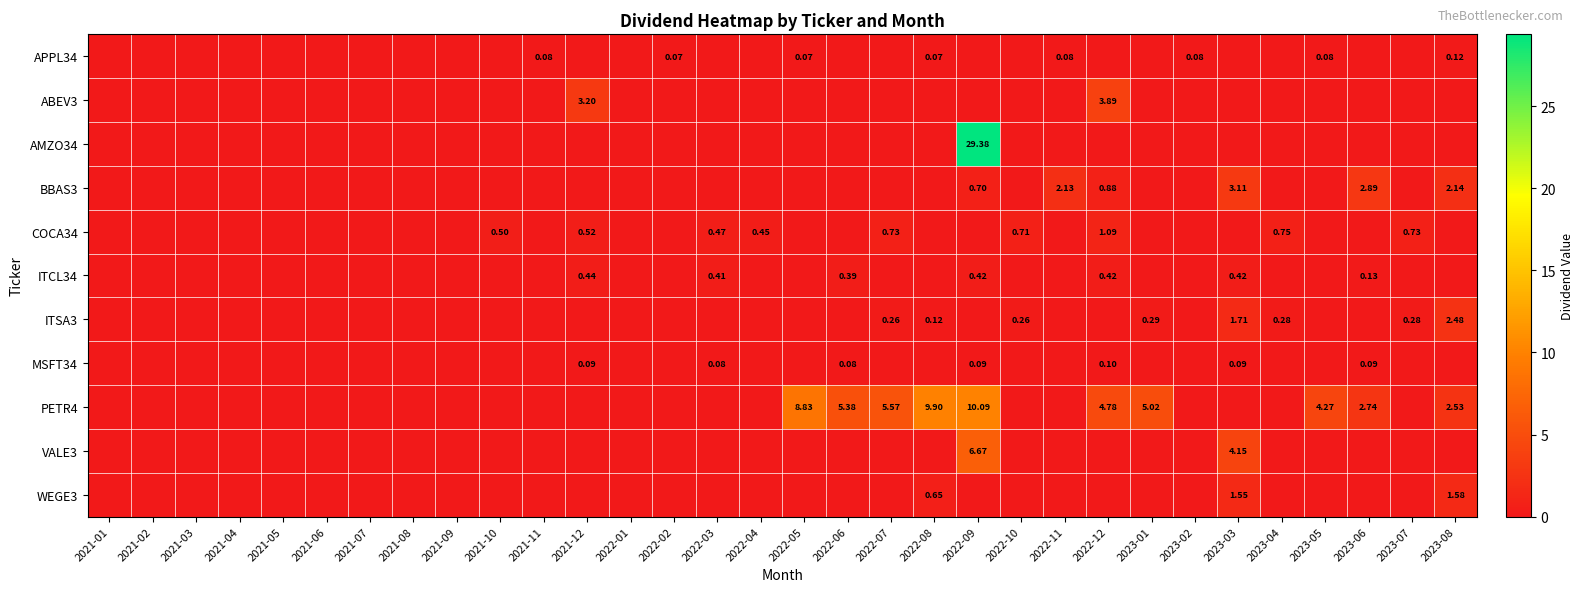

What is the difference between the second highest and second lowest values in the MSFT34 series?

0.1